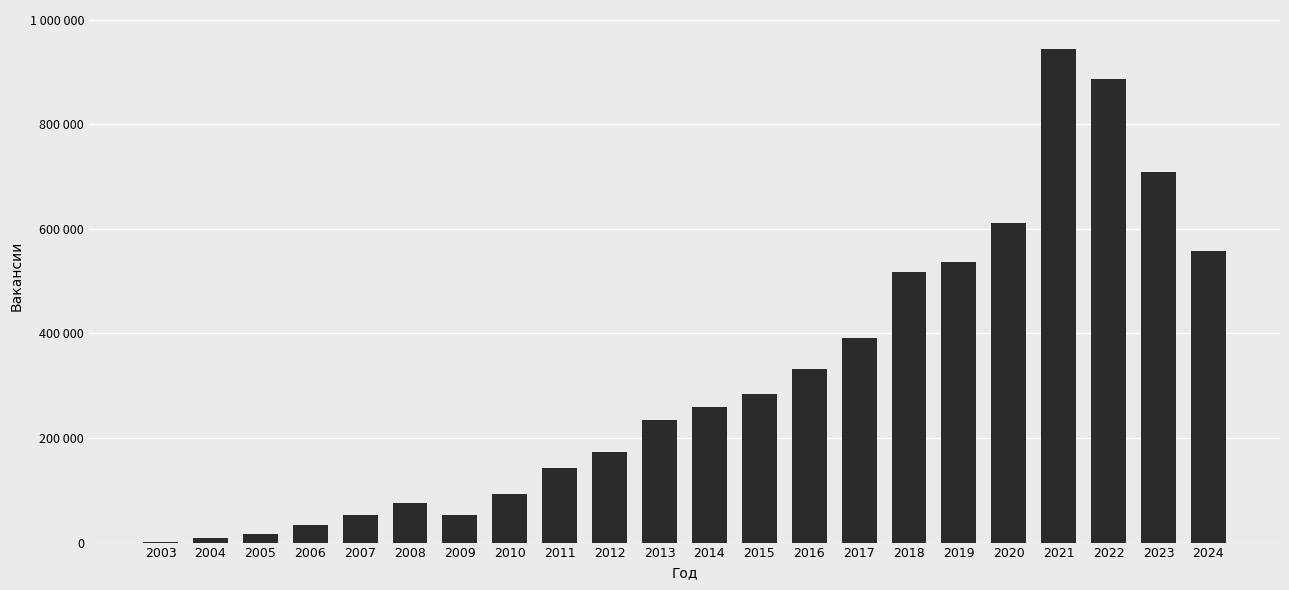

What is the value of the 7th bar from the left?

52889